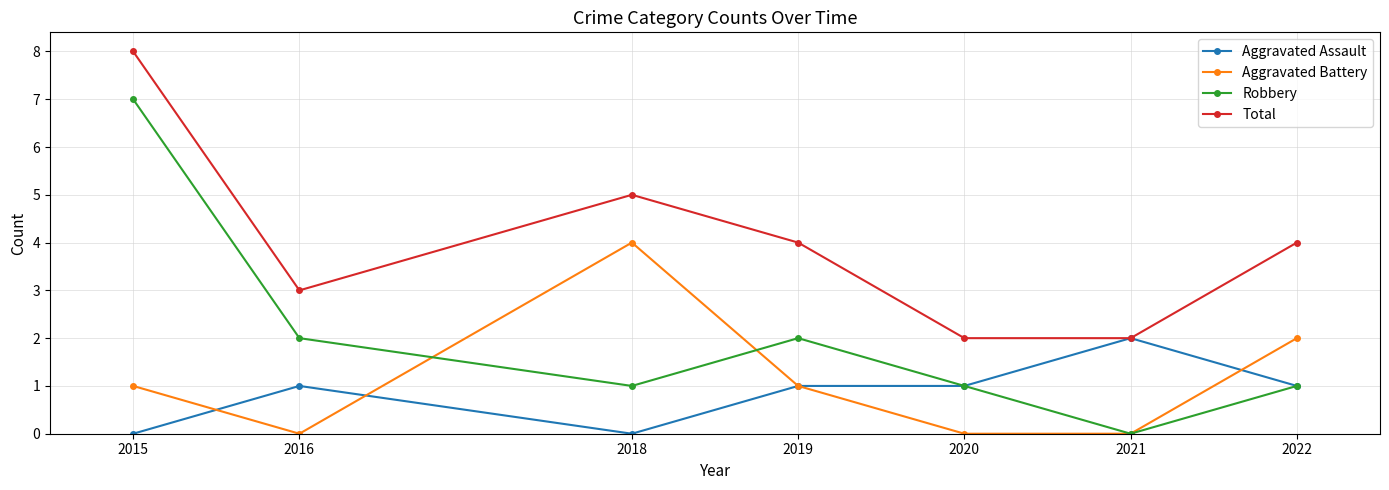

What is the total value across all series at 2015?

16